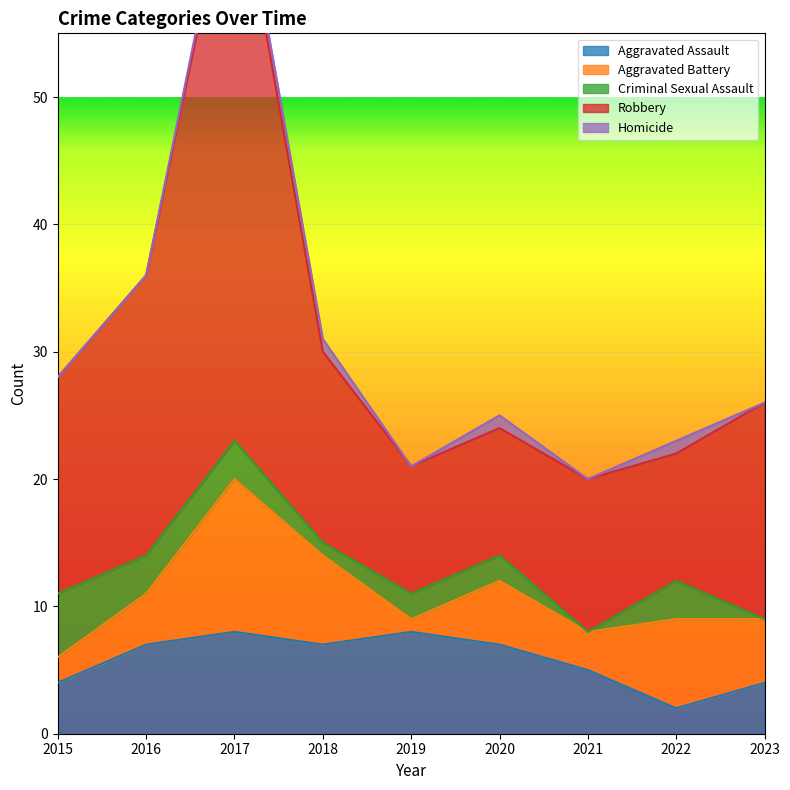

How many lines are shown in the chart?

5